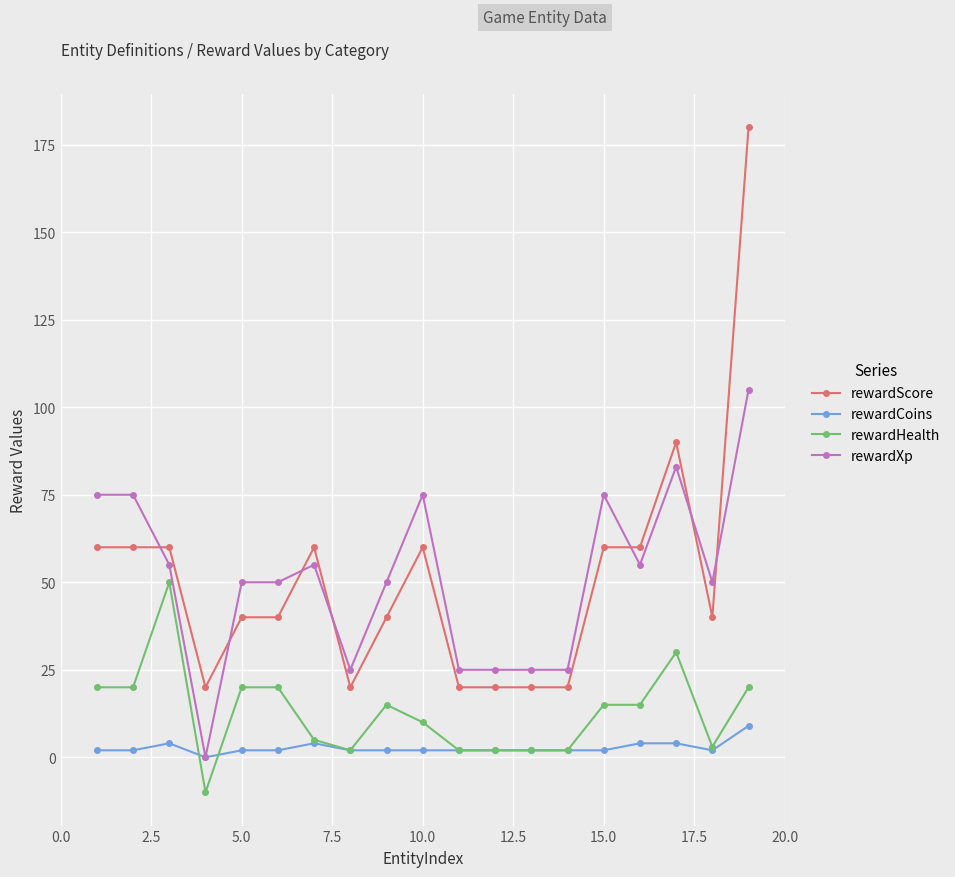

How many times do rewardScore and rewardXp cross each other?

7